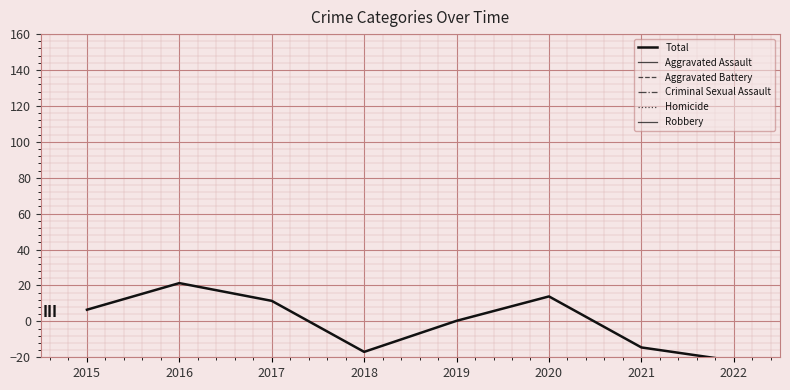

How many data points in Criminal Sexual Assault are less than -71?

5